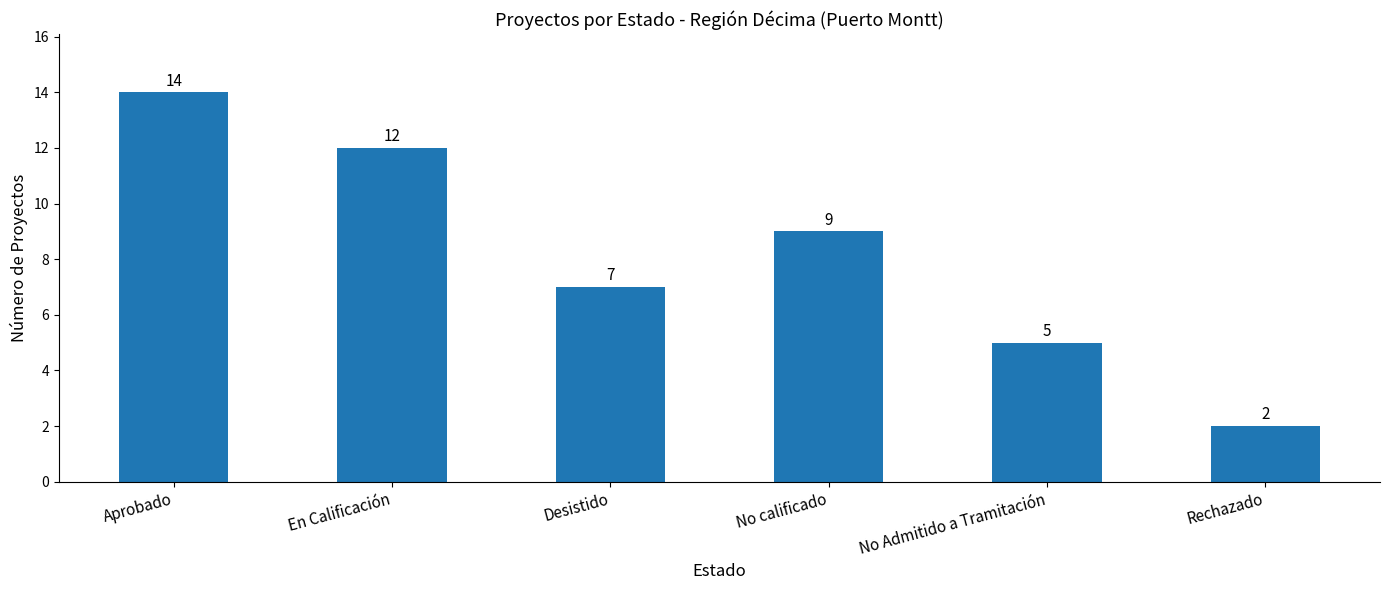

What is the difference between the maximum and second lowest values?

9